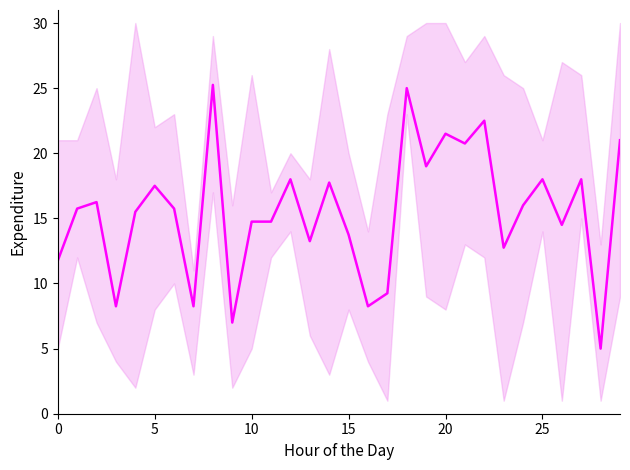

How many lines are shown in the chart?

1